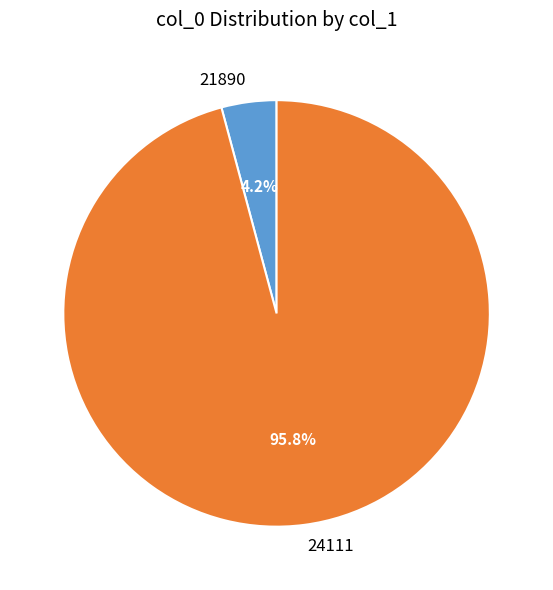

Does any single category account for the majority?

Yes